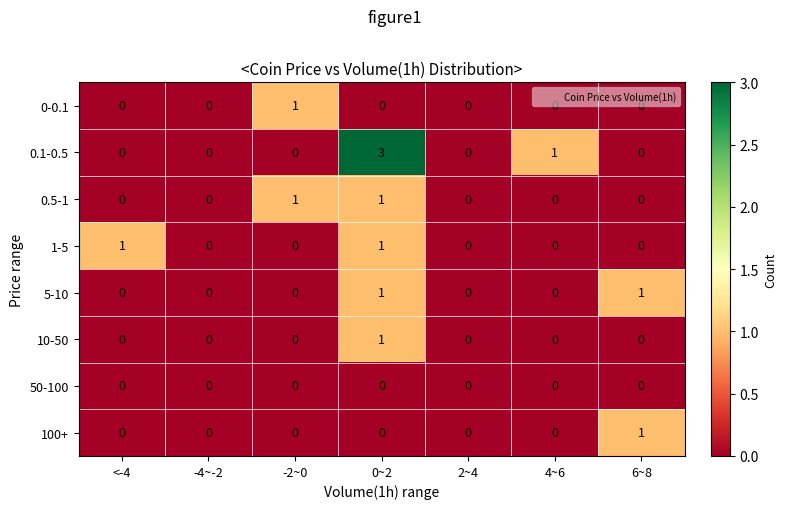

What is the sum of all 0.1-0.5 values?

4